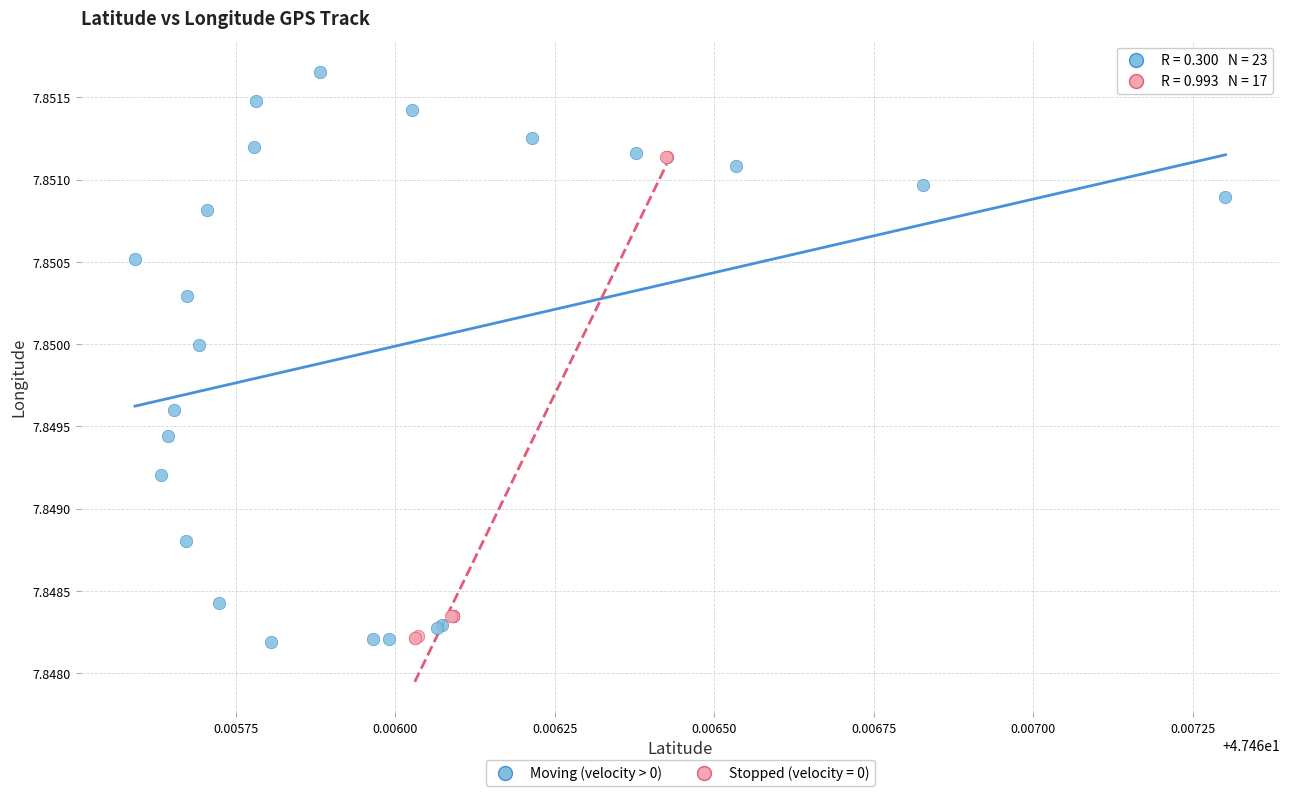

Which series has the largest Y range (max minus min)?

Moving (velocity > 0)